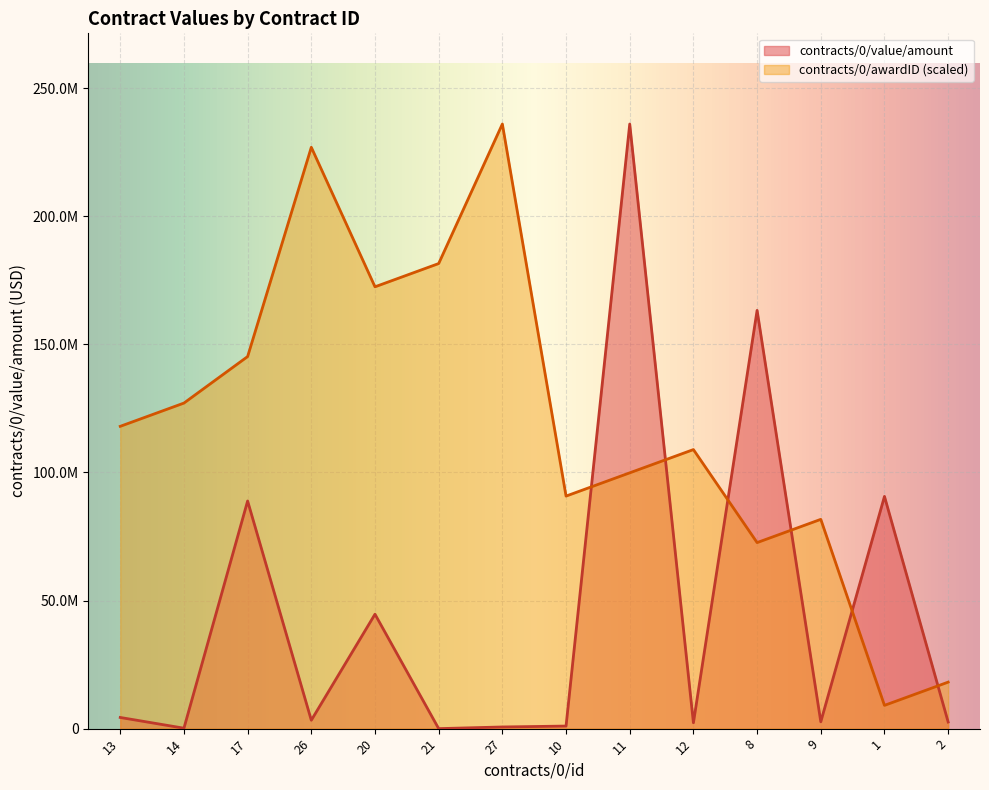

Which series has the largest total across all categories?

contracts/0/awardID (scaled)